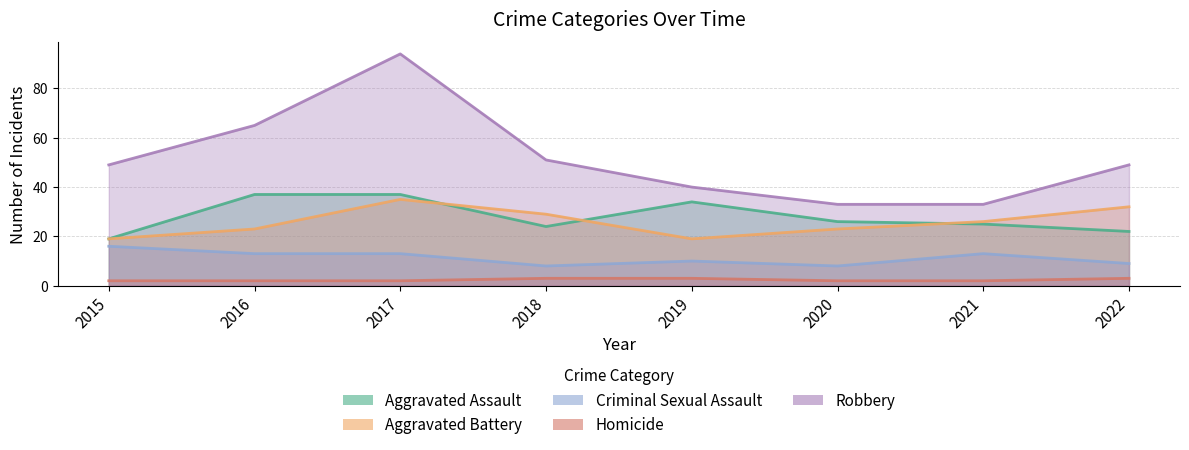

True or false: Criminal Sexual Assault and Aggravated Assault intersect in this chart.

False